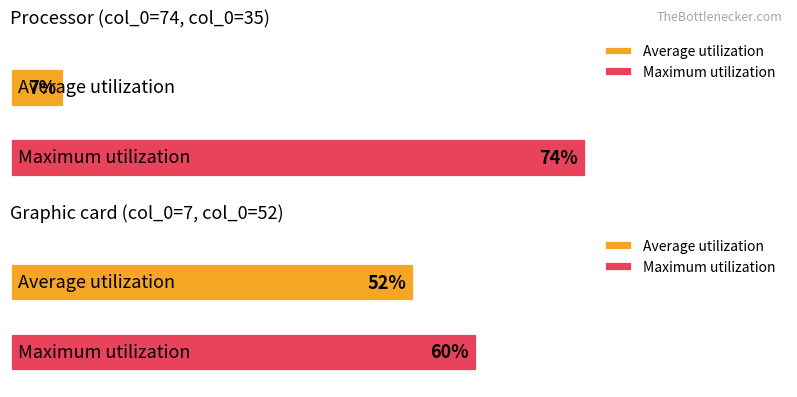

Are the bars horizontal?

Yes